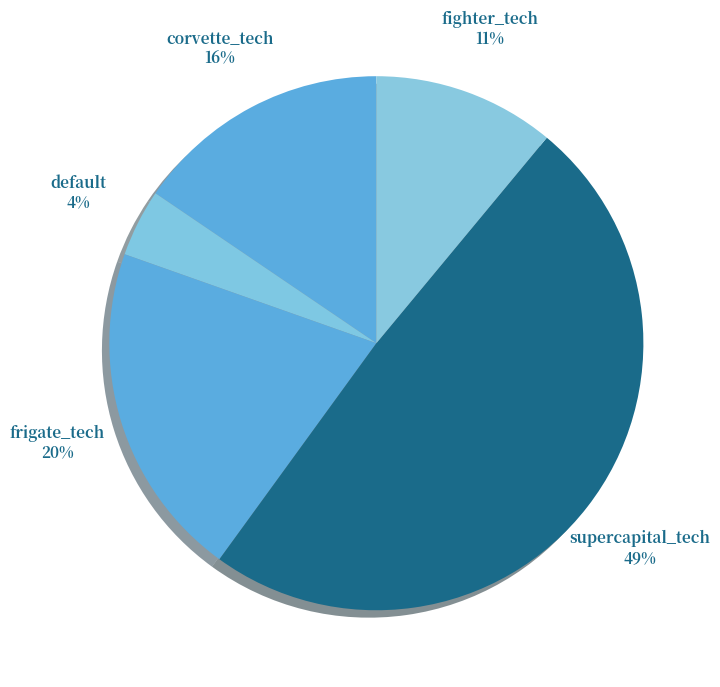

Rank the categories by value from highest to lowest.

supercapital_tech, frigate_tech, corvette_tech, fighter_tech, default